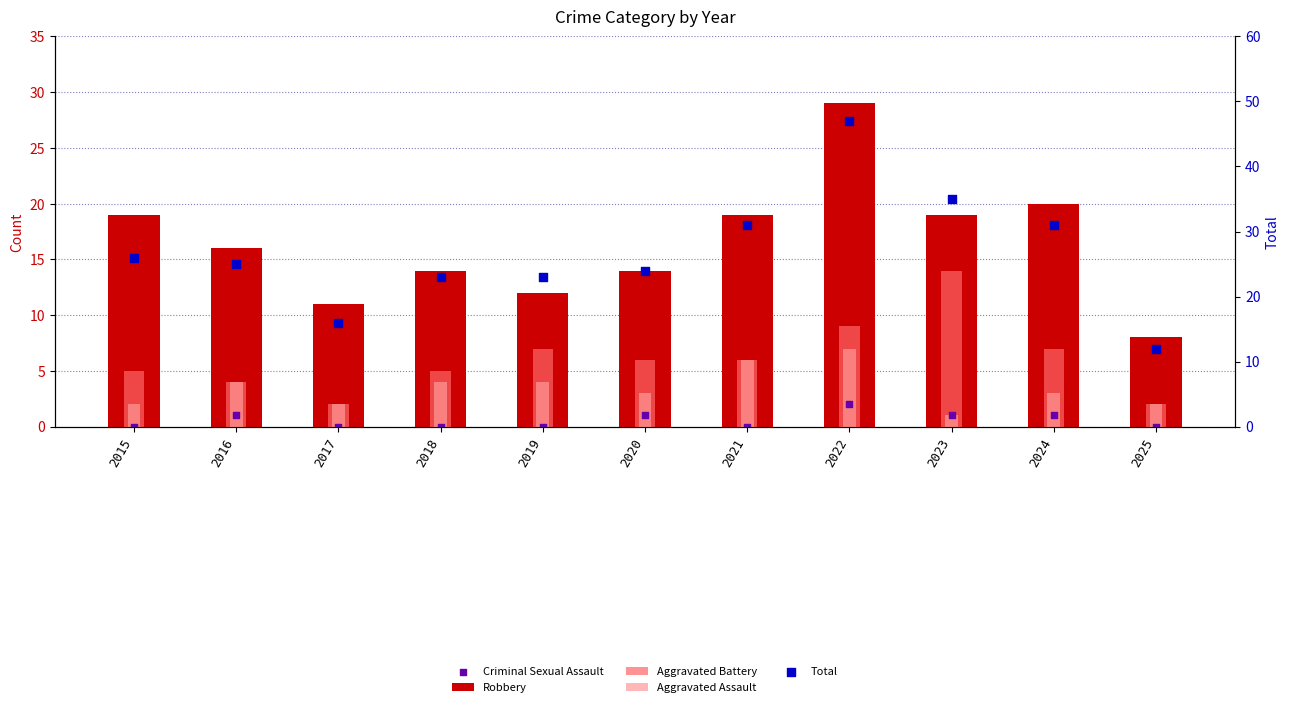

Which series reaches the maximum Y coordinate?

Total